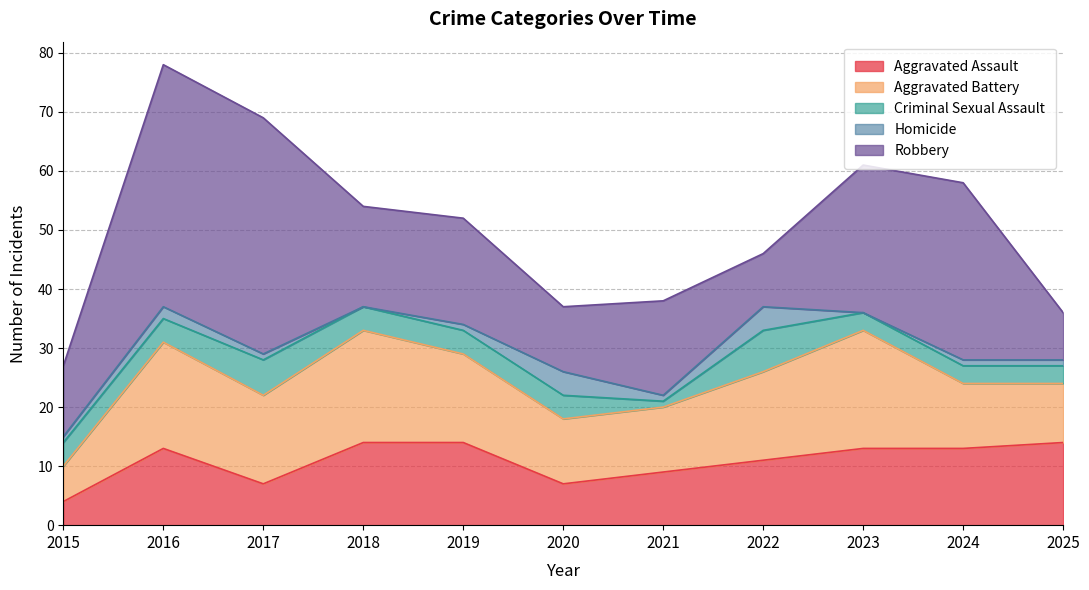

Reading left to right, what are all the values shown in this chart?

Aggravated Assault: 4	13	7	14	14	7	9	11	13	13	14
Aggravated Battery: 6	18	15	19	15	11	11	15	20	11	10
Criminal Sexual Assault: 4	4	6	4	4	4	1	7	3	3	3
Homicide: 1	2	1	0	1	4	1	4	0	1	1
Robbery: 12	41	40	17	18	11	16	9	25	30	8